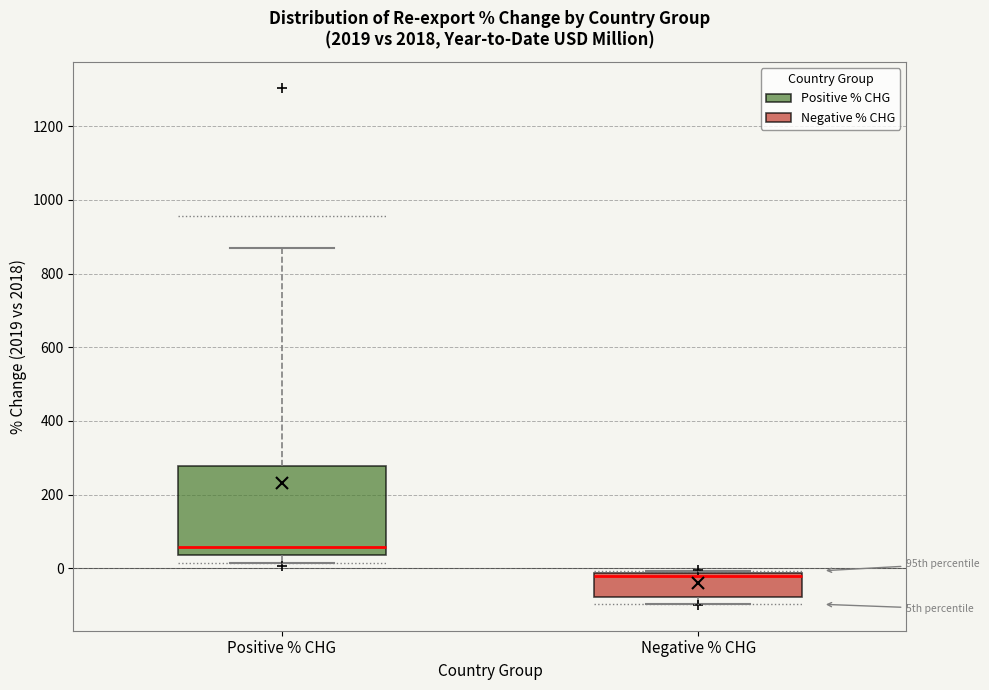

Comparing the boxes themselves (not the whiskers), which one is the tallest?

Positive % CHG